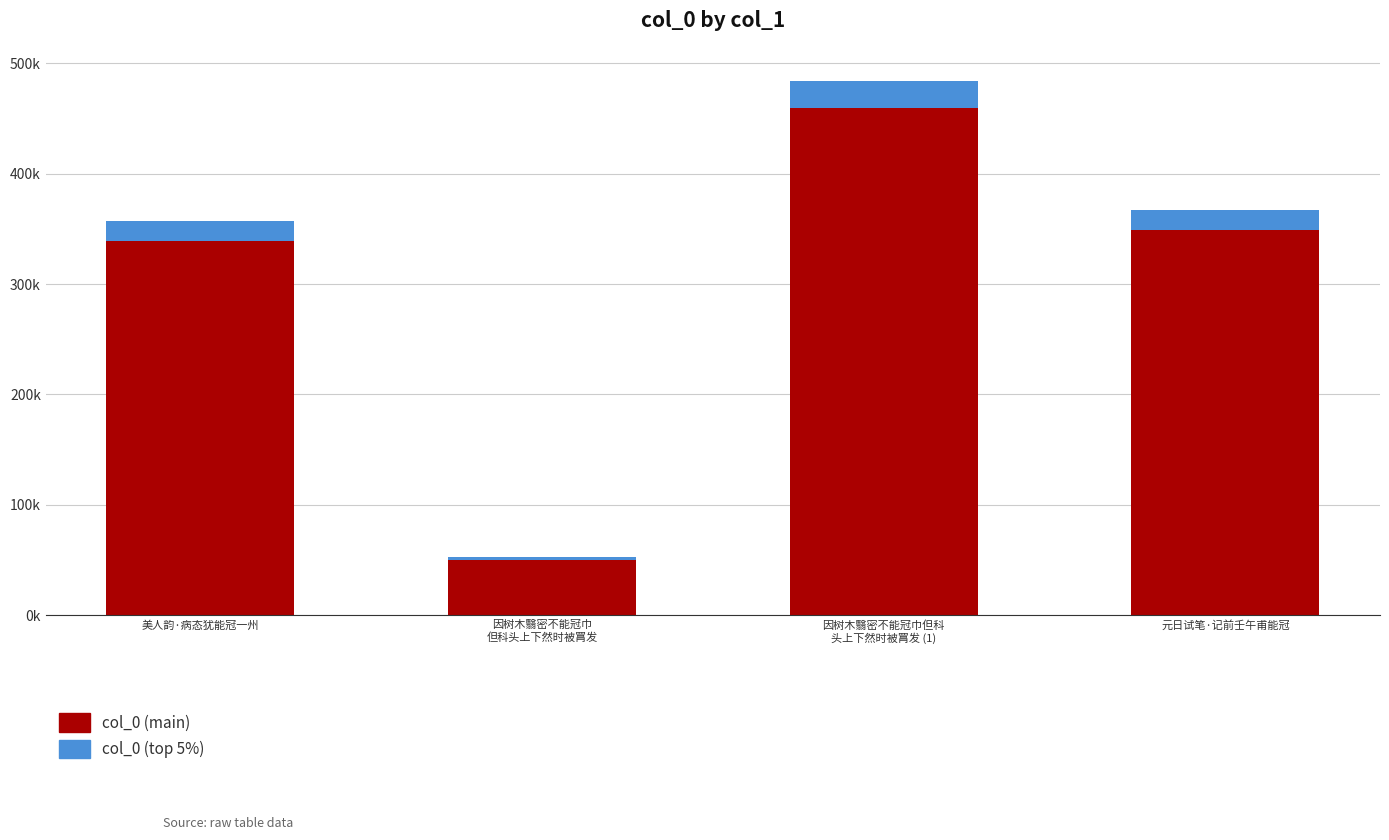

Are the bars grouped side by side (vs. stacked)?

No